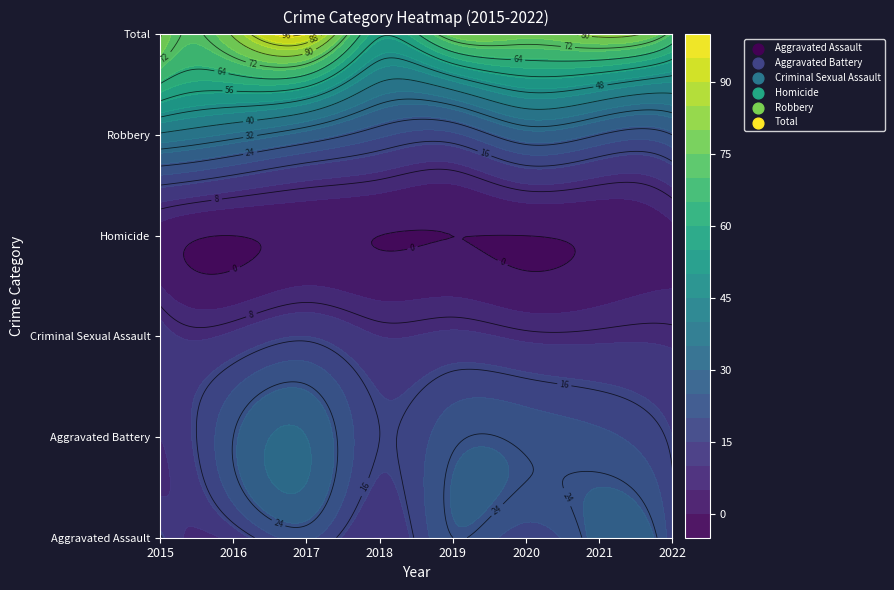

At which label does Total first exceed 81?

2017